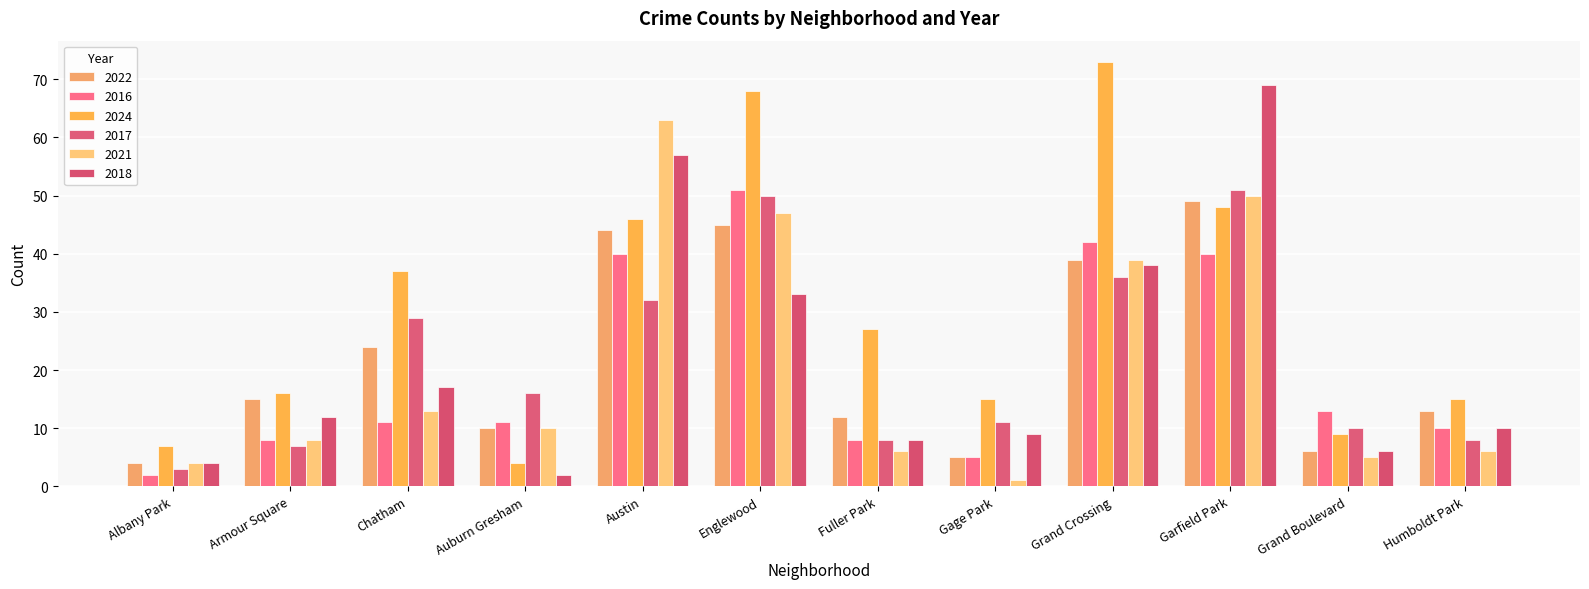

Are the bars grouped side by side (vs. stacked)?

Yes